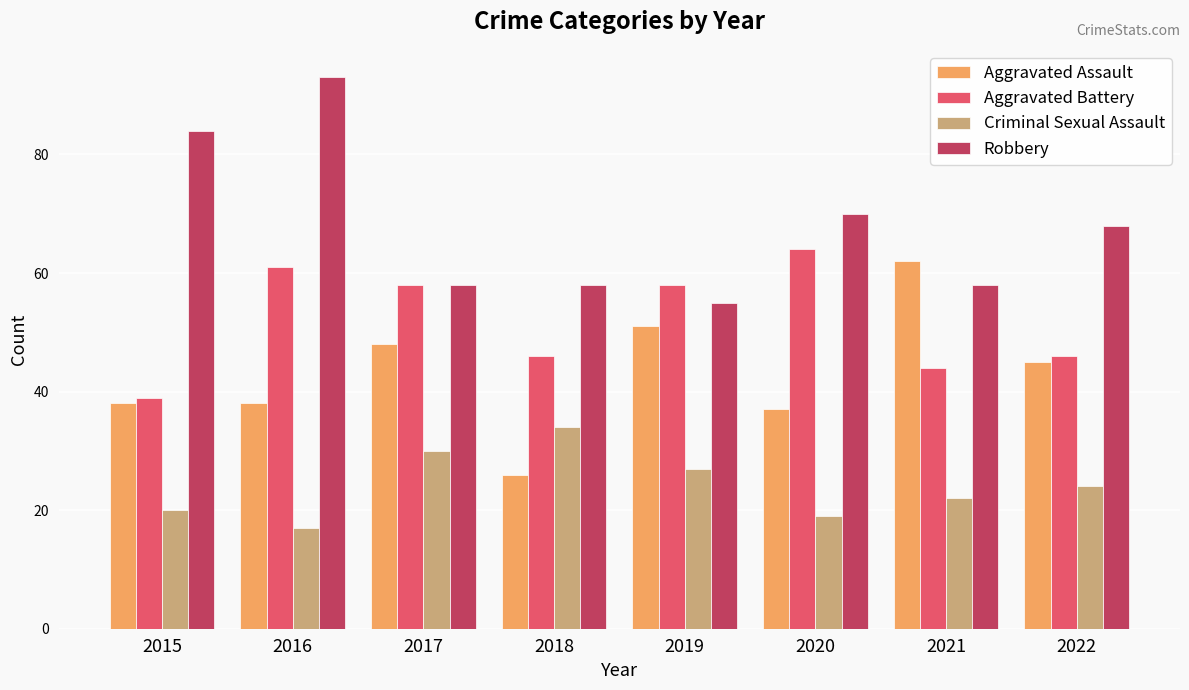

Rank the series by their average value, from lowest to highest.

Criminal Sexual Assault, Aggravated Assault, Aggravated Battery, Robbery